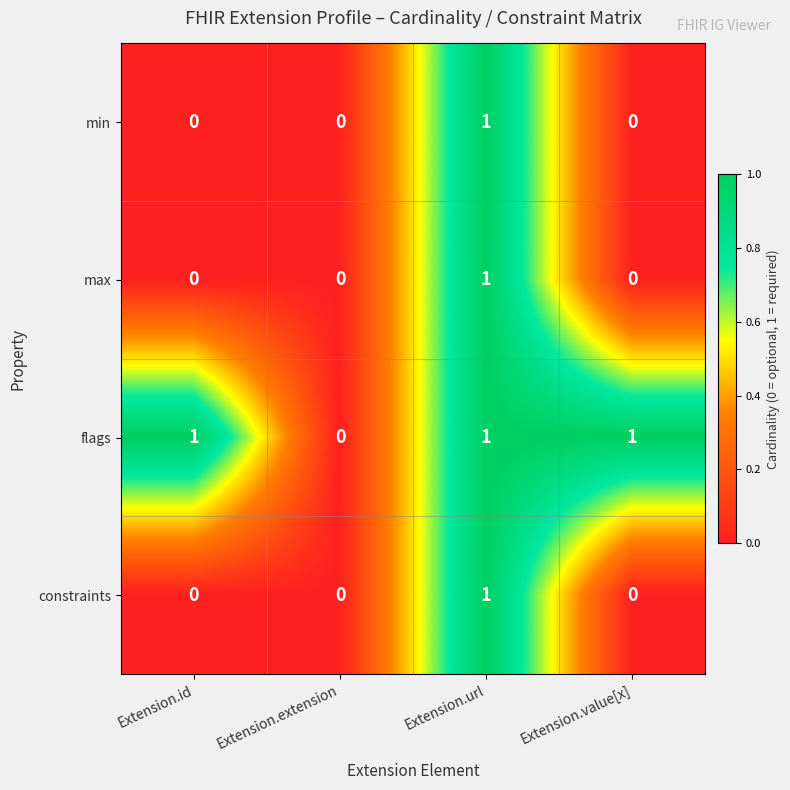

How many min values are between 0 and 1?

4